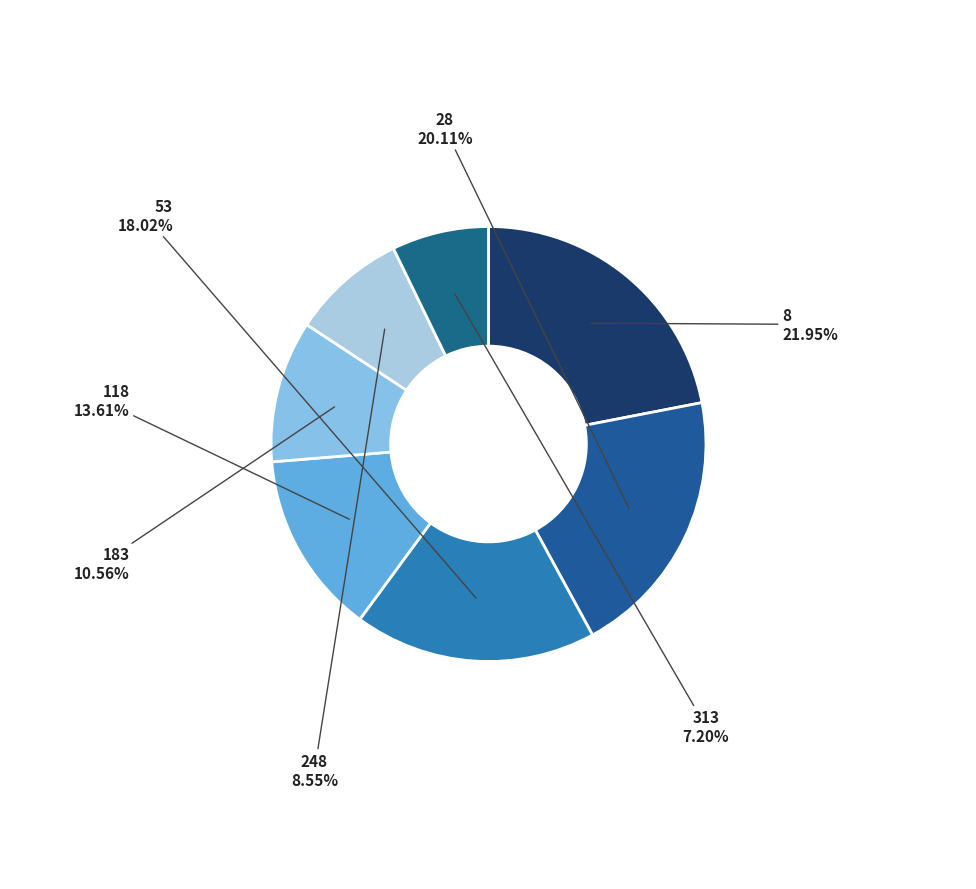

Between 183 and 8, which is larger?

8